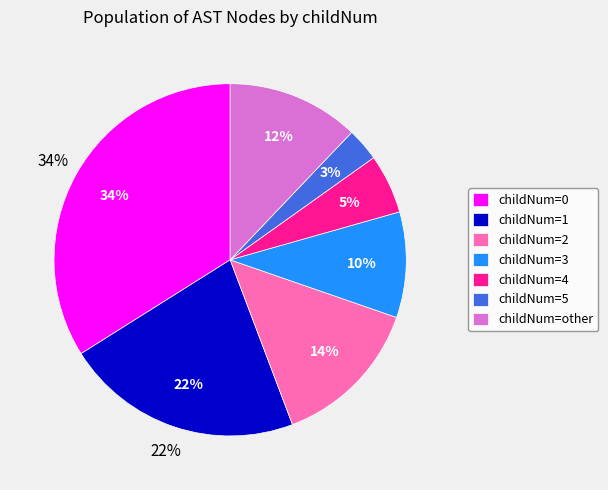

How many segments does this pie chart have?

7